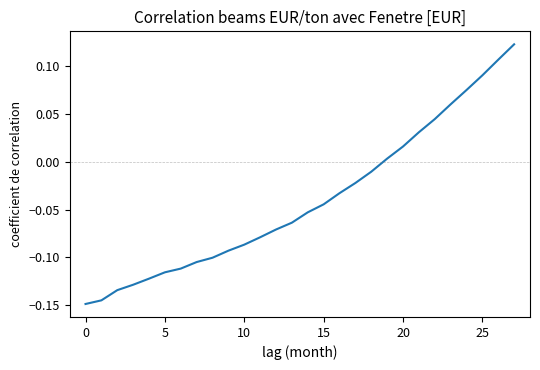

At which label is the value closest to 0?

19